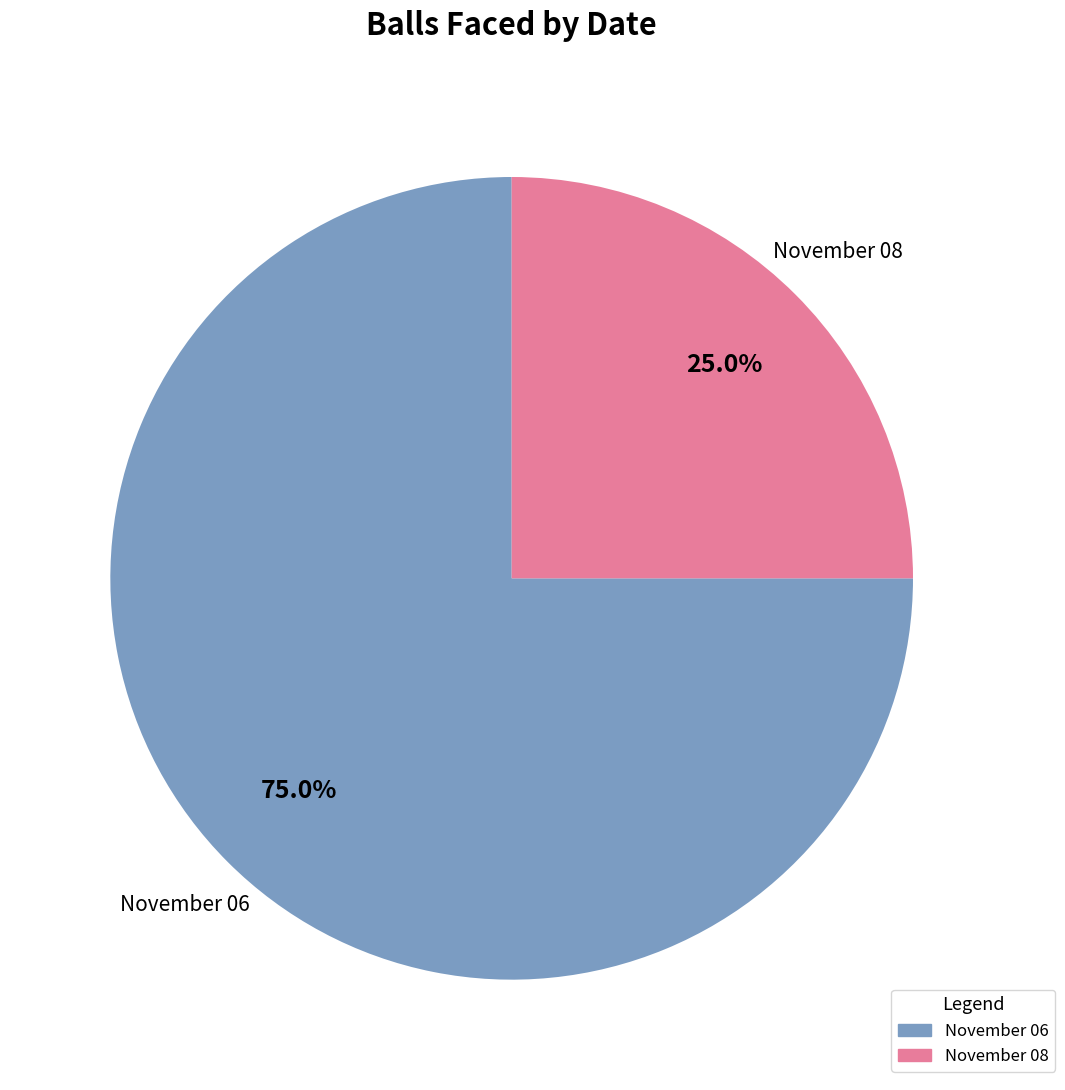

To the nearest percent, what is the average slice percentage?

50%